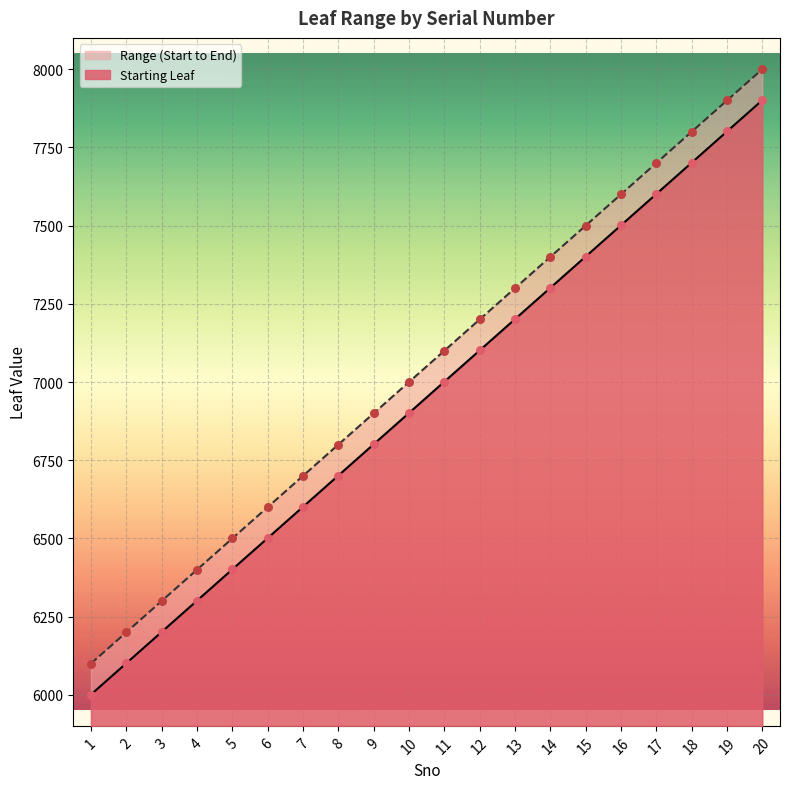

Which series has the widest spread of Y values?

Starting Leaf